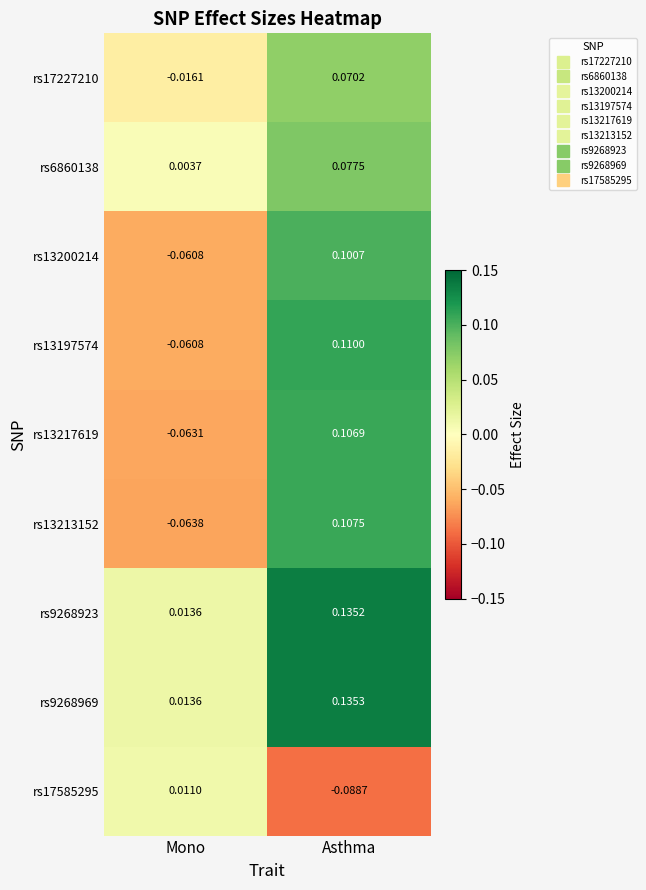

Which label corresponds to the smallest value in the chart?

Asthma